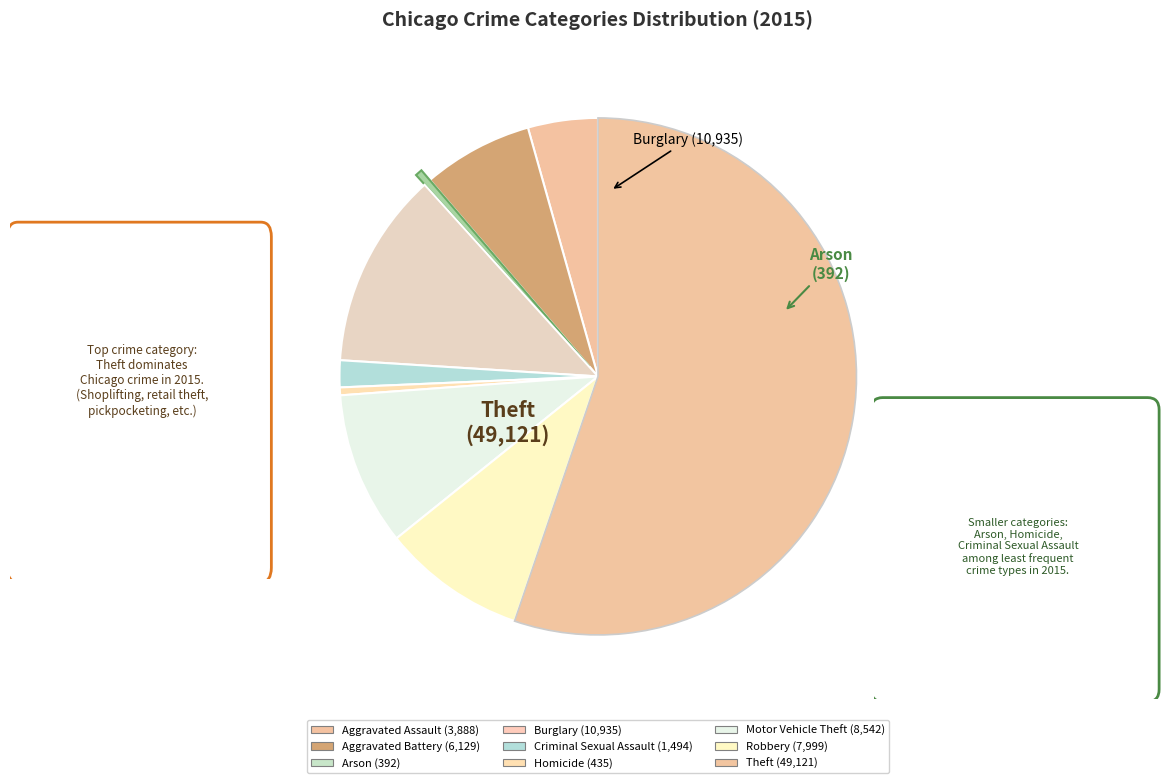

How many slices are in this pie chart?

9